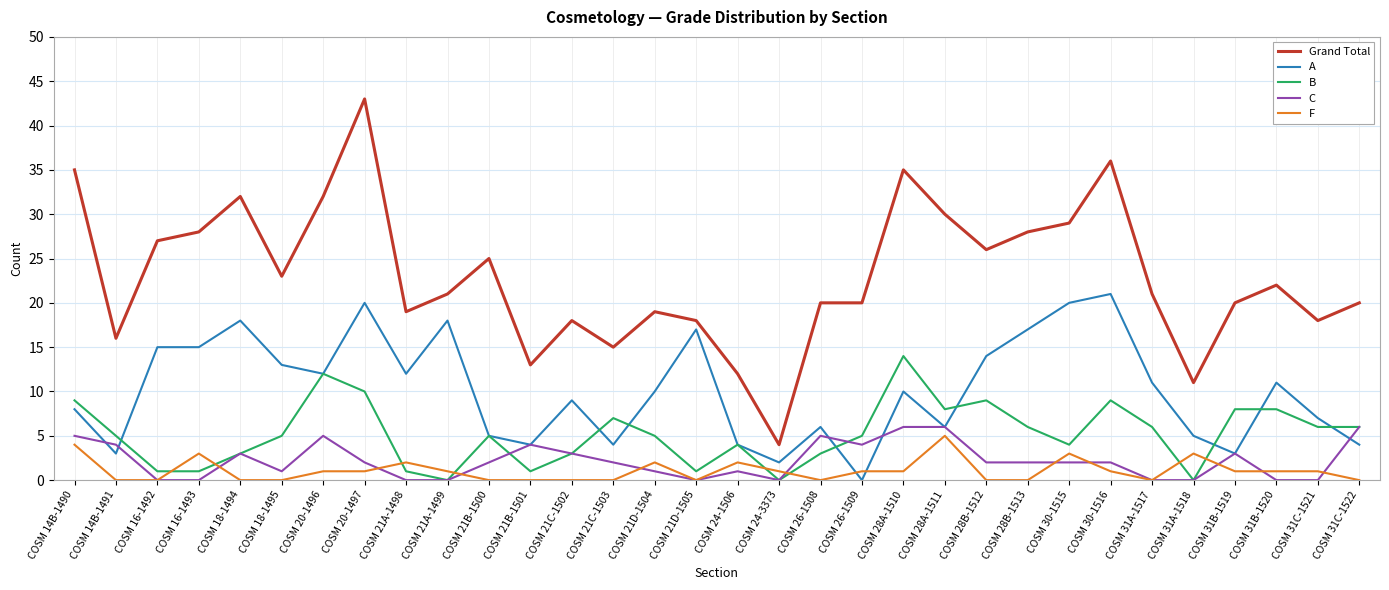

Read the A value at COSM 31B-1519, to the nearest 5.

5